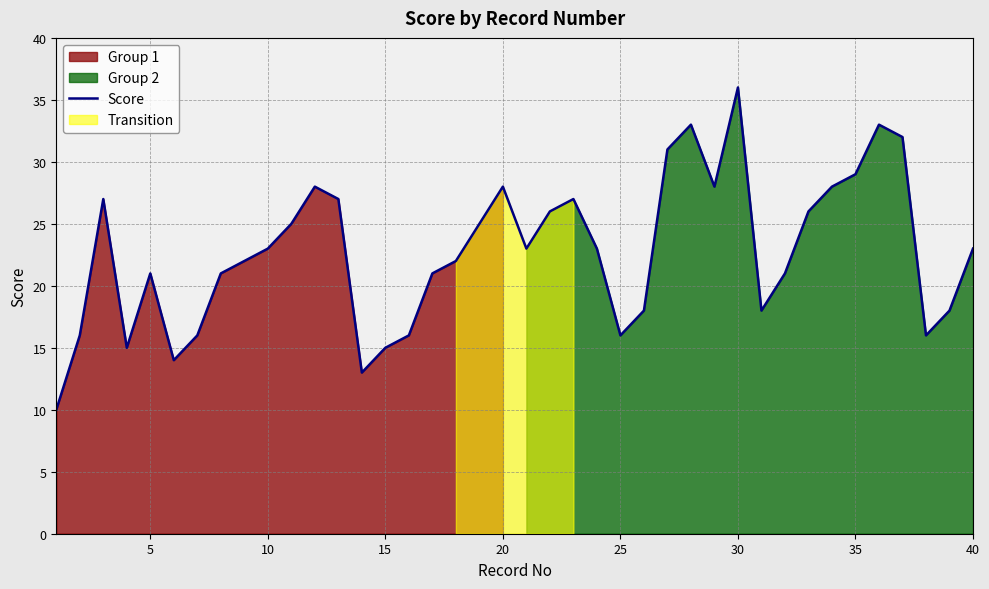

How many interior local peaks (higher than both neighbors) does the data have?

8